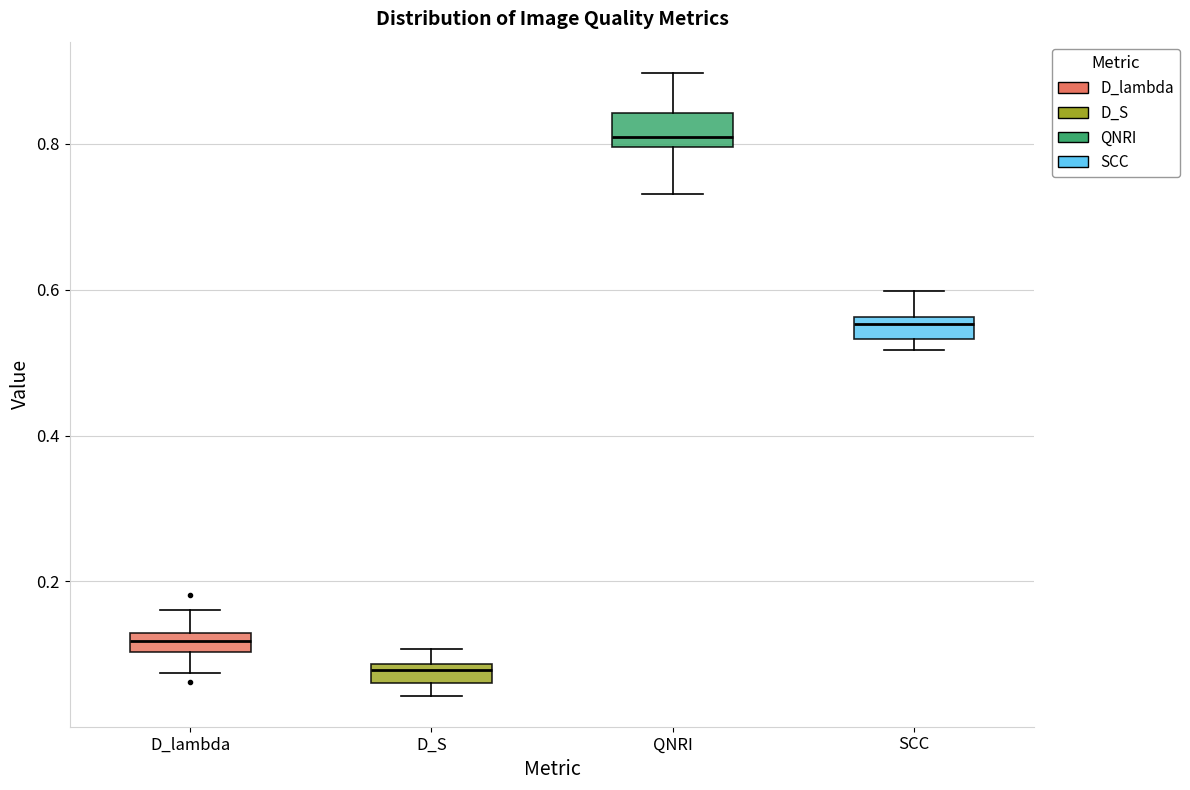

Where is the upper edge of the box for SCC on the y-axis? The values are not printed on the chart, so give them approximately, as read against the axis.

0.56